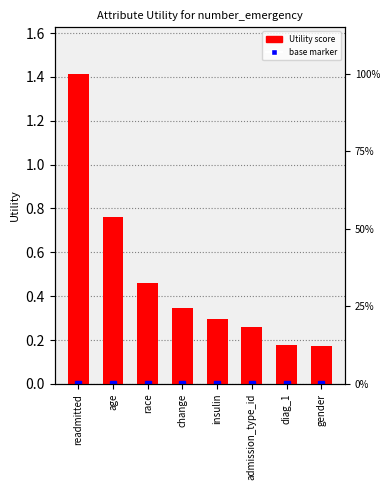

What is the change in value from race to admission_type_id?

-0.2